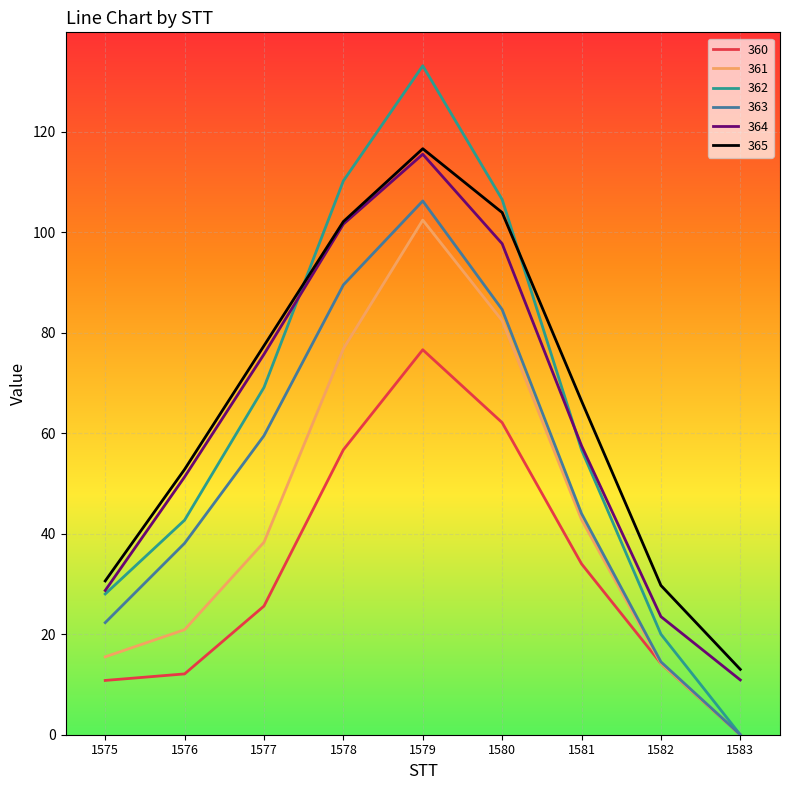

Is the value of 362 at 1579 greater than the value of 364 at 1581?

Yes